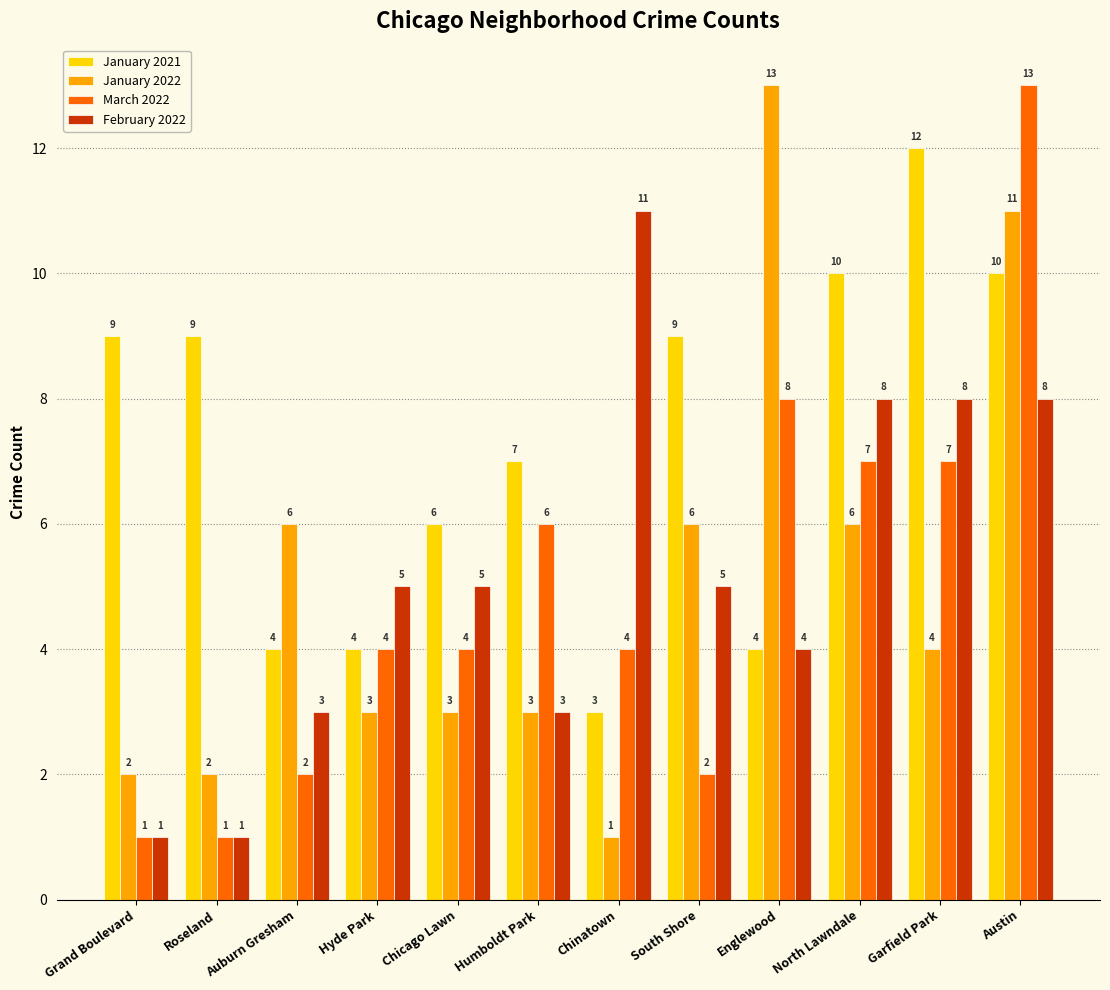

What is the difference between the second highest and minimum values in the March 2022 series?

7